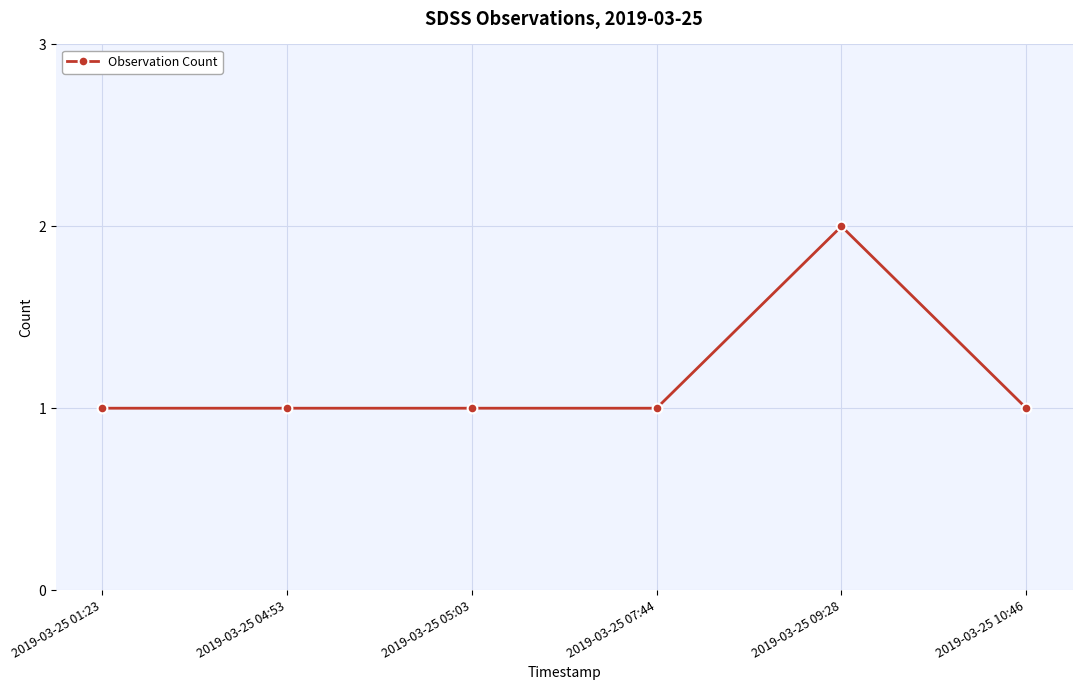

What is the sum of all values?

7